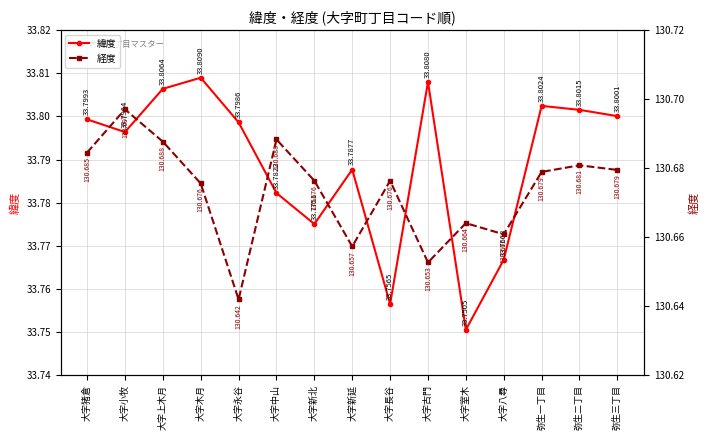

True or false: 経度 and 緯度 cross at least once.

False